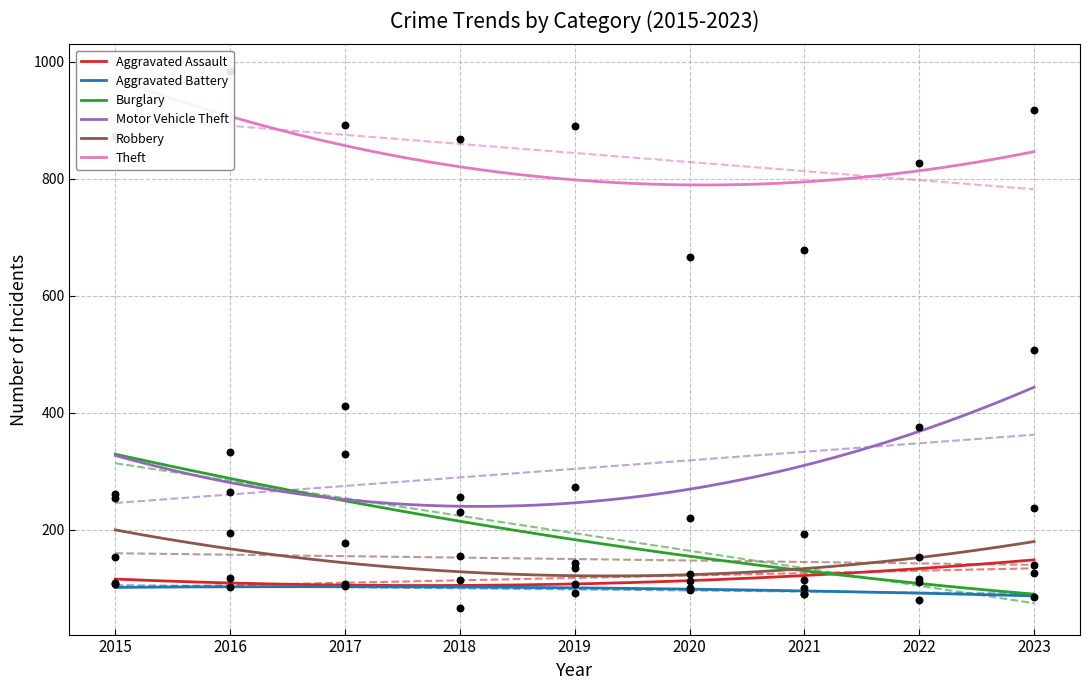

Which series has the largest total across all categories?

Theft